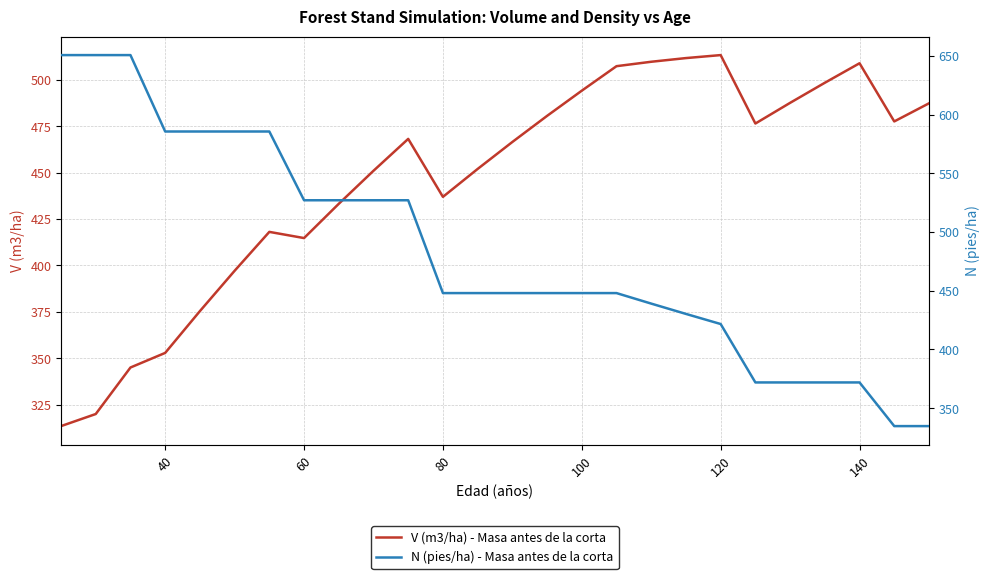

What is the maximum value shown in the chart?

650.8